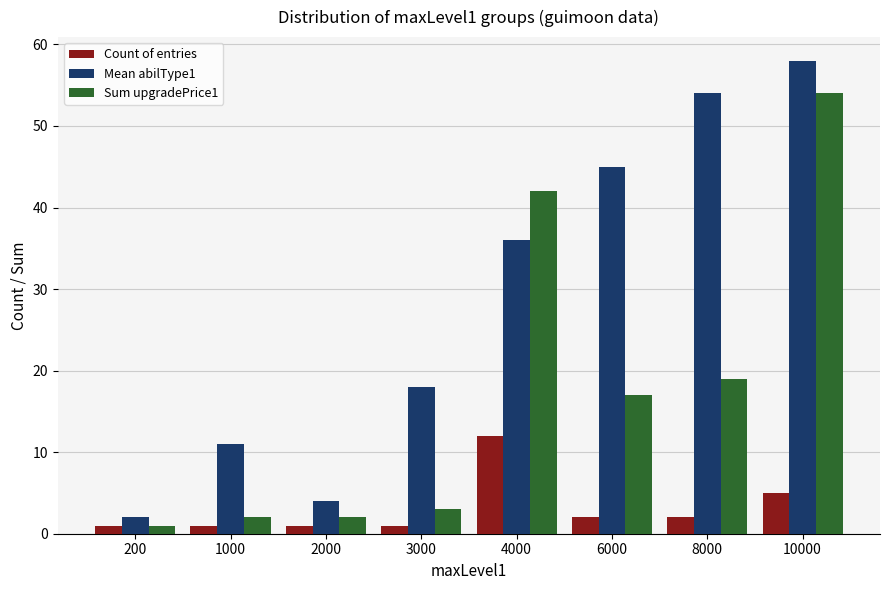

What is the greatest value displayed?

58